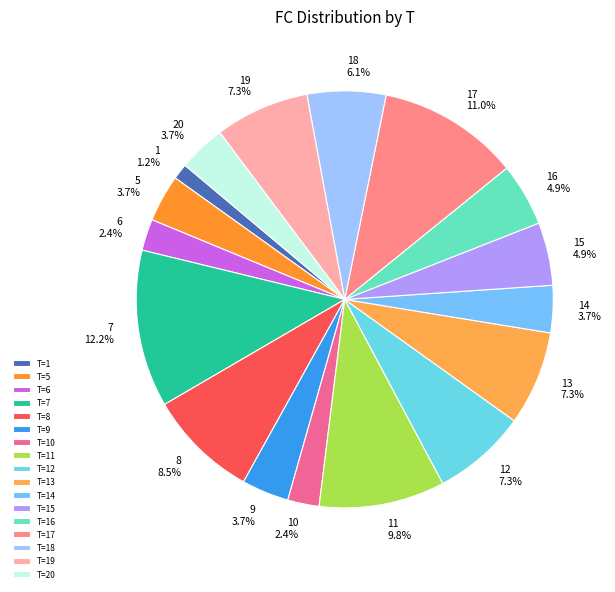

How many slices are in this pie chart?

17